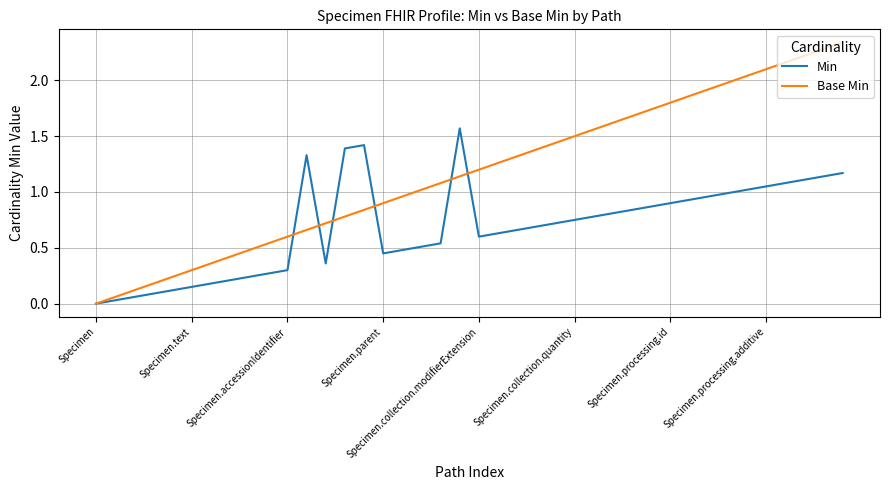

Rank the series by their maximum value, from highest to lowest.

Base Min, Min